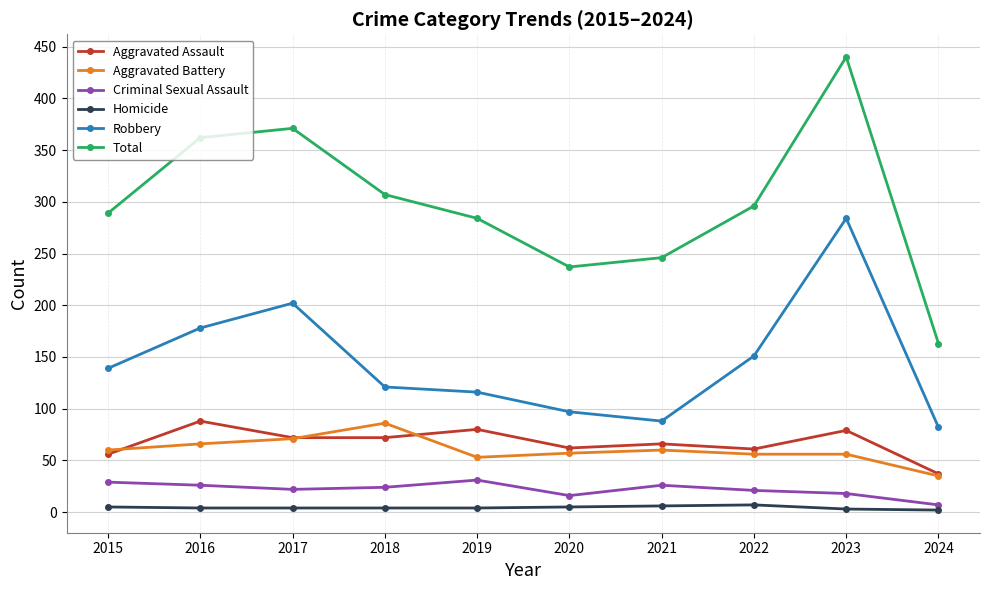

At which category does Robbery reach its first local peak?

2017